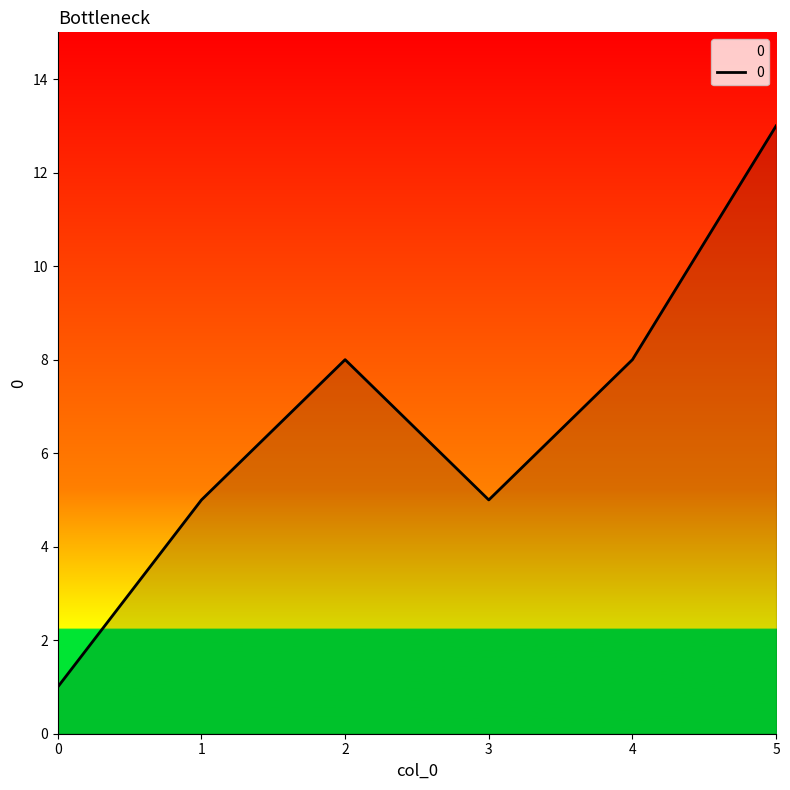

What is the average value?

7